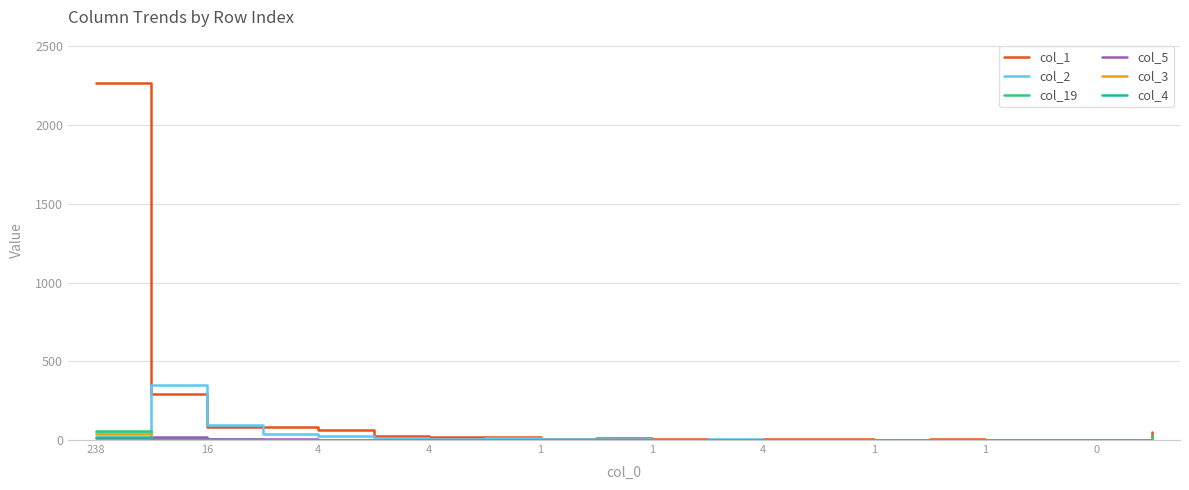

What is the greatest value displayed?

2270